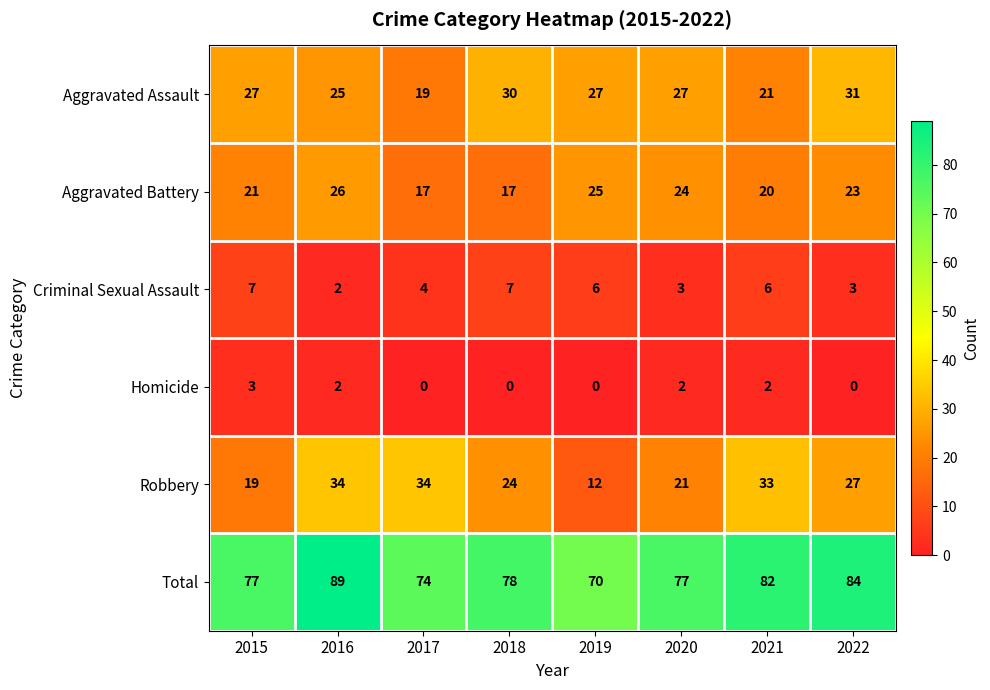

What is the highest value of the Homicide series?

3